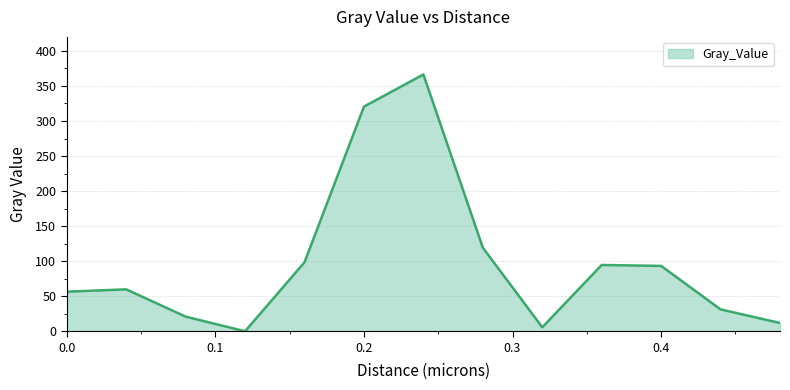

What is the difference between the maximum and minimum values?

366.4